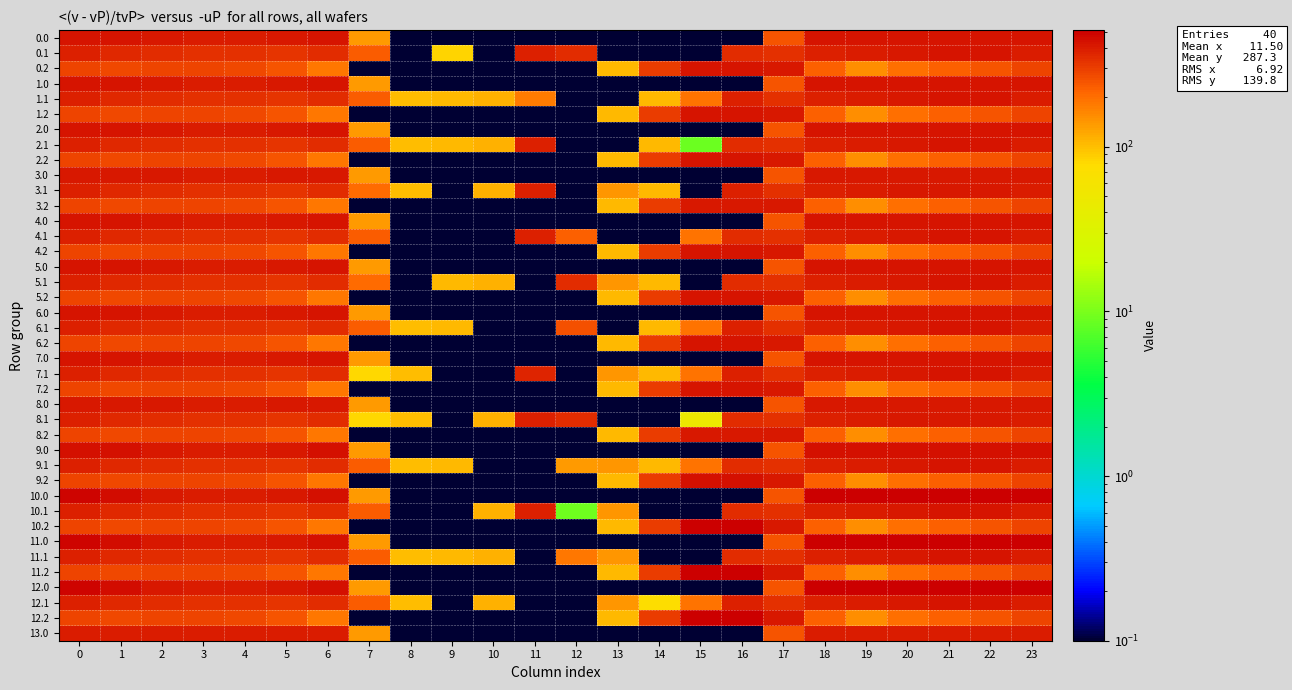

Reading left to right, transcribe all the data shown in this chart.

0.0: 0=420.0	1=420.0	2=410.3	3=404.4	4=404.9	5=410.8	6=420.0	7=136.4	8=0.1	9=0.1	10=0.1	11=0.1	12=0.1	13=0.1	14=0.1	15=0.1	16=0.1	17=250.3	18=420.0	19=420.0	20=420.0	21=420.0	22=420.0	23=420.0
0.1: 0=384.6	1=361.1	2=347.9	3=342.7	4=339.6	5=329.5	6=345.2	7=234.9	8=0.1	9=84.5	10=0.1	11=384.7	12=350.8	13=0.1	14=0.1	15=0.1	16=353.7	17=340.1	18=388.5	19=399.7	20=414.5	21=420.0	22=419.9	23=399.4
0.2: 0=287.1	1=272.7	2=285.5	3=281.0	4=274.4	5=248.1	6=187.1	7=0.1	8=0.1	9=0.1	10=0.1	11=0.1	12=0.1	13=104.4	14=301.9	15=420.0	16=420.0	17=409.5	18=223.1	19=151.1	20=199.2	21=226.4	22=247.4	23=287.5
1.0: 0=420.0	1=420.0	2=410.3	3=404.4	4=404.9	5=410.8	6=420.0	7=136.4	8=0.1	9=0.1	10=0.1	11=0.1	12=0.1	13=0.1	14=0.1	15=0.1	16=0.1	17=250.3	18=420.0	19=420.0	20=420.0	21=420.0	22=420.0	23=420.0
1.1: 0=384.6	1=361.1	2=347.9	3=342.7	4=339.6	5=329.5	6=345.2	7=234.9	8=102.3	9=104.8	10=114.0	11=176.3	12=0.1	13=0.1	14=105.5	15=190.4	16=380.5	17=340.1	18=388.5	19=399.7	20=414.5	21=420.0	22=419.9	23=399.4
1.2: 0=287.1	1=272.7	2=285.5	3=281.0	4=274.4	5=248.1	6=187.1	7=0.1	8=0.1	9=0.1	10=0.1	11=0.1	12=0.1	13=104.4	14=301.9	15=420.0	16=420.0	17=409.5	18=223.1	19=151.1	20=199.2	21=226.4	22=247.4	23=287.5
2.0: 0=420.0	1=420.0	2=410.3	3=404.4	4=404.9	5=410.8	6=420.0	7=136.4	8=0.1	9=0.1	10=0.1	11=0.1	12=0.1	13=0.1	14=0.1	15=0.1	16=0.1	17=250.3	18=420.0	19=420.0	20=420.0	21=420.0	22=420.0	23=420.0
2.1: 0=384.6	1=361.1	2=347.9	3=342.7	4=339.6	5=329.5	6=345.2	7=234.9	8=102.3	9=104.8	10=114.0	11=384.7	12=0.1	13=0.1	14=105.5	15=8.8	16=353.7	17=340.1	18=388.5	19=399.7	20=414.5	21=420.0	22=419.9	23=399.4
2.2: 0=287.1	1=272.7	2=285.5	3=281.0	4=274.4	5=248.1	6=187.1	7=0.1	8=0.1	9=0.1	10=0.1	11=0.1	12=0.1	13=104.4	14=301.9	15=420.0	16=420.0	17=409.5	18=223.1	19=151.1	20=199.2	21=226.4	22=247.4	23=287.5
3.0: 0=411.0	1=411.0	2=410.3	3=404.4	4=404.9	5=410.8	6=411.0	7=136.4	8=0.1	9=0.1	10=0.1	11=0.1	12=0.1	13=0.1	14=0.1	15=0.1	16=0.1	17=250.3	18=411.0	19=411.0	20=411.0	21=411.0	22=411.0	23=411.0
3.1: 0=384.6	1=361.1	2=347.9	3=342.7	4=339.6	5=329.5	6=345.2	7=204.4	8=102.3	9=0.1	10=114.0	11=384.7	12=0.1	13=141.2	14=105.5	15=0.1	16=380.5	17=340.1	18=388.5	19=399.7	20=411.0	21=411.0	22=411.0	23=399.4
3.2: 0=287.1	1=272.7	2=285.5	3=281.0	4=274.4	5=248.1	6=187.1	7=0.1	8=0.1	9=0.1	10=0.1	11=0.1	12=0.1	13=104.4	14=301.9	15=411.0	16=411.0	17=409.5	18=223.1	19=151.1	20=199.2	21=226.4	22=247.4	23=287.5
4.0: 0=429.0	1=429.0	2=410.3	3=404.4	4=404.9	5=410.8	6=429.0	7=136.4	8=0.1	9=0.1	10=0.1	11=0.1	12=0.1	13=0.1	14=0.1	15=0.1	16=0.1	17=250.3	18=429.0	19=429.0	20=429.0	21=429.0	22=429.0	23=429.0
4.1: 0=384.6	1=361.1	2=347.9	3=342.7	4=339.6	5=329.5	6=345.2	7=234.9	8=0.1	9=0.1	10=0.1	11=384.7	12=223.3	13=0.1	14=0.1	15=190.4	16=353.7	17=340.1	18=388.5	19=399.7	20=414.5	21=429.0	22=419.9	23=399.4
4.2: 0=287.1	1=272.7	2=285.5	3=281.0	4=274.4	5=248.1	6=187.1	7=0.1	8=0.1	9=0.1	10=0.1	11=0.1	12=0.1	13=104.4	14=301.9	15=429.0	16=429.0	17=409.5	18=223.1	19=151.1	20=199.2	21=226.4	22=247.4	23=287.5
5.0: 0=433.0	1=433.0	2=410.3	3=404.4	4=404.9	5=410.8	6=433.0	7=136.4	8=0.1	9=0.1	10=0.1	11=0.1	12=0.1	13=0.1	14=0.1	15=0.1	16=0.1	17=250.3	18=433.0	19=433.0	20=433.0	21=433.0	22=433.0	23=433.0
5.1: 0=384.6	1=361.1	2=347.9	3=342.7	4=339.6	5=329.5	6=345.2	7=207.5	8=0.1	9=104.8	10=114.0	11=0.1	12=350.8	13=141.2	14=105.5	15=0.1	16=353.7	17=340.1	18=388.5	19=399.7	20=414.5	21=432.4	22=419.9	23=399.4
5.2: 0=287.1	1=272.7	2=285.5	3=281.0	4=274.4	5=248.1	6=187.1	7=0.1	8=0.1	9=0.1	10=0.1	11=0.1	12=0.1	13=104.4	14=301.9	15=433.0	16=433.0	17=409.5	18=223.1	19=151.1	20=199.2	21=226.4	22=247.4	23=287.5
6.0: 0=433.0	1=433.0	2=410.3	3=404.4	4=404.9	5=410.8	6=433.0	7=136.4	8=0.1	9=0.1	10=0.1	11=0.1	12=0.1	13=0.1	14=0.1	15=0.1	16=0.1	17=250.3	18=433.0	19=433.0	20=433.0	21=433.0	22=433.0	23=433.0
6.1: 0=384.6	1=361.1	2=347.9	3=342.7	4=339.6	5=329.5	6=345.2	7=234.9	8=102.3	9=104.8	10=0.1	11=0.1	12=259.2	13=0.1	14=105.5	15=190.4	16=380.5	17=340.1	18=388.5	19=399.7	20=414.5	21=432.4	22=419.9	23=399.4
6.2: 0=287.1	1=272.7	2=285.5	3=281.0	4=274.4	5=248.1	6=187.1	7=0.1	8=0.1	9=0.1	10=0.1	11=0.1	12=0.1	13=104.4	14=301.9	15=433.0	16=433.0	17=409.5	18=223.1	19=151.1	20=199.2	21=226.4	22=247.4	23=287.5
7.0: 0=433.0	1=433.0	2=410.3	3=404.4	4=404.9	5=410.8	6=433.0	7=136.4	8=0.1	9=0.1	10=0.1	11=0.1	12=0.1	13=0.1	14=0.1	15=0.1	16=0.1	17=250.3	18=433.0	19=433.0	20=433.0	21=433.0	22=433.0	23=433.0
7.1: 0=384.6	1=361.1	2=347.9	3=342.7	4=339.6	5=329.5	6=345.2	7=81.6	8=102.3	9=0.1	10=0.1	11=376.0	12=0.1	13=141.2	14=105.5	15=190.4	16=380.5	17=340.1	18=388.5	19=399.7	20=414.5	21=432.4	22=419.9	23=399.4
7.2: 0=287.1	1=272.7	2=285.5	3=281.0	4=274.4	5=248.1	6=187.1	7=0.1	8=0.1	9=0.1	10=0.1	11=0.1	12=0.1	13=104.4	14=301.9	15=433.0	16=433.0	17=409.5	18=223.1	19=151.1	20=199.2	21=226.4	22=247.4	23=287.5
8.0: 0=410.0	1=410.0	2=410.0	3=404.4	4=404.9	5=410.0	6=410.0	7=136.4	8=0.1	9=0.1	10=0.1	11=0.1	12=0.1	13=0.1	14=0.1	15=0.1	16=0.1	17=250.3	18=410.0	19=410.0	20=410.0	21=410.0	22=410.0	23=410.0
8.1: 0=384.6	1=361.1	2=347.9	3=342.7	4=339.6	5=329.5	6=345.2	7=81.6	8=102.3	9=0.1	10=114.0	11=384.7	12=350.8	13=0.1	14=0.1	15=48.6	16=353.7	17=340.1	18=388.5	19=399.7	20=410.0	21=410.0	22=410.0	23=399.4
8.2: 0=287.1	1=272.7	2=285.5	3=281.0	4=274.4	5=248.1	6=187.1	7=0.1	8=0.1	9=0.1	10=0.1	11=0.1	12=0.1	13=104.4	14=301.9	15=410.0	16=410.0	17=409.5	18=223.1	19=151.1	20=199.2	21=226.4	22=247.4	23=287.5
9.0: 0=436.0	1=436.0	2=410.3	3=404.4	4=404.9	5=410.8	6=435.0	7=136.4	8=0.1	9=0.1	10=0.1	11=0.1	12=0.1	13=0.1	14=0.1	15=0.1	16=0.1	17=250.3	18=436.0	19=436.0	20=436.0	21=436.0	22=436.0	23=436.0
9.1: 0=384.6	1=361.1	2=347.9	3=342.7	4=339.6	5=329.5	6=345.2	7=234.9	8=102.3	9=104.8	10=0.1	11=0.1	12=138.4	13=141.2	14=105.5	15=190.4	16=353.7	17=340.1	18=388.5	19=399.7	20=414.5	21=432.4	22=419.9	23=399.4
9.2: 0=287.1	1=272.7	2=285.5	3=281.0	4=274.4	5=248.1	6=187.1	7=0.1	8=0.1	9=0.1	10=0.1	11=0.1	12=0.1	13=104.4	14=301.9	15=436.0	16=436.0	17=409.5	18=223.1	19=151.1	20=199.2	21=226.4	22=247.4	23=287.5
10.0: 0=482.0	1=449.5	2=410.3	3=404.4	4=404.9	5=410.8	6=435.0	7=136.4	8=0.1	9=0.1	10=0.1	11=0.1	12=0.1	13=0.1	14=0.1	15=0.1	16=0.1	17=250.3	18=512.0	19=512.0	20=512.0	21=512.0	22=512.0	23=511.3
10.1: 0=384.6	1=361.1	2=347.9	3=342.7	4=339.6	5=329.5	6=345.2	7=234.9	8=0.1	9=0.1	10=114.0	11=384.7	12=9.2	13=141.2	14=0.1	15=0.1	16=353.7	17=340.1	18=388.5	19=399.7	20=414.5	21=432.4	22=419.9	23=399.4
10.2: 0=287.1	1=272.7	2=285.5	3=281.0	4=274.4	5=248.1	6=187.1	7=0.1	8=0.1	9=0.1	10=0.1	11=0.1	12=0.1	13=104.4	14=301.9	15=512.0	16=512.0	17=409.5	18=223.1	19=151.1	20=199.2	21=226.4	22=247.4	23=287.5
11.0: 0=482.0	1=449.5	2=410.3	3=404.4	4=404.9	5=410.8	6=435.0	7=136.4	8=0.1	9=0.1	10=0.1	11=0.1	12=0.1	13=0.1	14=0.1	15=0.1	16=0.1	17=250.3	18=512.0	19=512.0	20=512.0	21=512.0	22=512.0	23=511.3
11.1: 0=384.6	1=361.1	2=347.9	3=342.7	4=339.6	5=329.5	6=345.2	7=234.9	8=102.3	9=104.8	10=114.0	11=0.1	12=186.9	13=141.2	14=0.1	15=0.1	16=353.7	17=340.1	18=388.5	19=399.7	20=414.5	21=432.4	22=419.9	23=399.4
11.2: 0=287.1	1=272.7	2=285.5	3=281.0	4=274.4	5=248.1	6=187.1	7=0.1	8=0.1	9=0.1	10=0.1	11=0.1	12=0.1	13=104.4	14=301.9	15=512.0	16=512.0	17=409.5	18=223.1	19=151.1	20=199.2	21=226.4	22=247.4	23=287.5
12.0: 0=482.0	1=449.5	2=410.3	3=404.4	4=404.9	5=410.8	6=435.0	7=136.4	8=0.1	9=0.1	10=0.1	11=0.1	12=0.1	13=0.1	14=0.1	15=0.1	16=0.1	17=250.3	18=512.0	19=512.0	20=512.0	21=512.0	22=512.0	23=511.3
12.1: 0=384.6	1=361.1	2=347.9	3=342.7	4=339.6	5=329.5	6=345.2	7=234.9	8=102.3	9=0.1	10=114.0	11=0.1	12=0.1	13=141.2	14=74.5	15=190.4	16=380.5	17=340.1	18=388.5	19=399.7	20=414.5	21=432.4	22=419.9	23=399.4
12.2: 0=287.1	1=272.7	2=285.5	3=281.0	4=274.4	5=248.1	6=187.1	7=0.1	8=0.1	9=0.1	10=0.1	11=0.1	12=0.1	13=104.4	14=301.9	15=512.0	16=512.0	17=409.5	18=223.1	19=151.1	20=199.2	21=226.4	22=247.4	23=287.5
13.0: 0=405.0	1=405.0	2=405.0	3=404.4	4=404.9	5=405.0	6=405.0	7=136.4	8=0.1	9=0.1	10=0.1	11=0.1	12=0.1	13=0.1	14=0.1	15=0.1	16=0.1	17=250.3	18=405.0	19=405.0	20=405.0	21=405.0	22=405.0	23=405.0